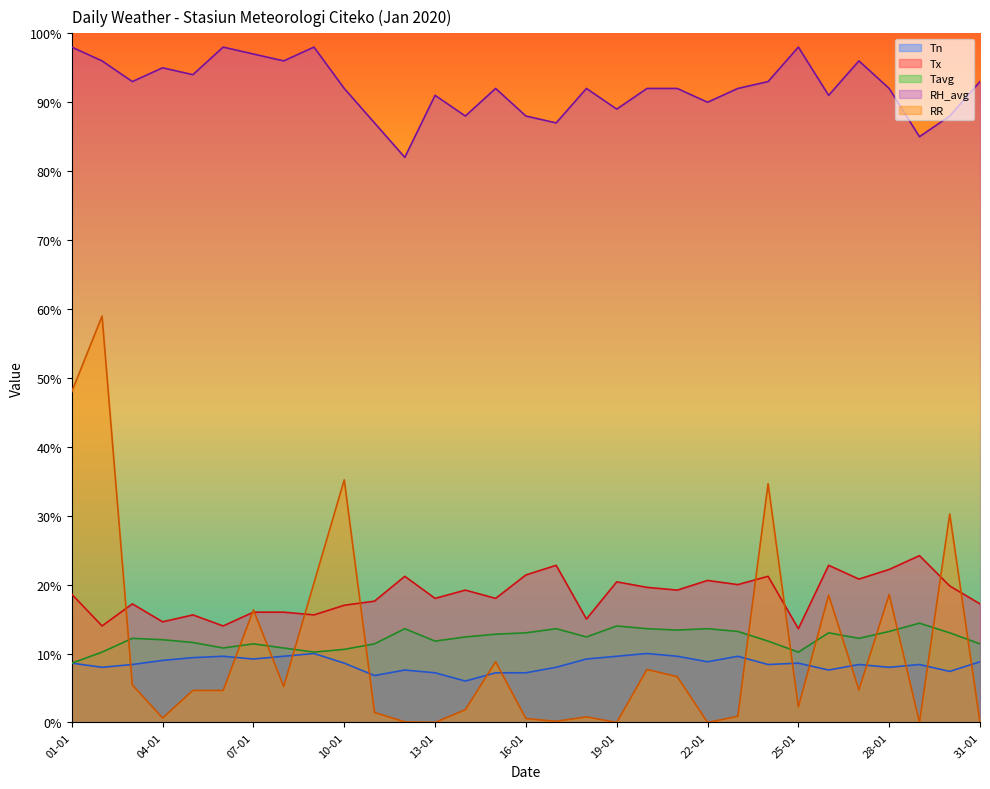

Is it true that Tx equals 14.2 at 16-01?

False